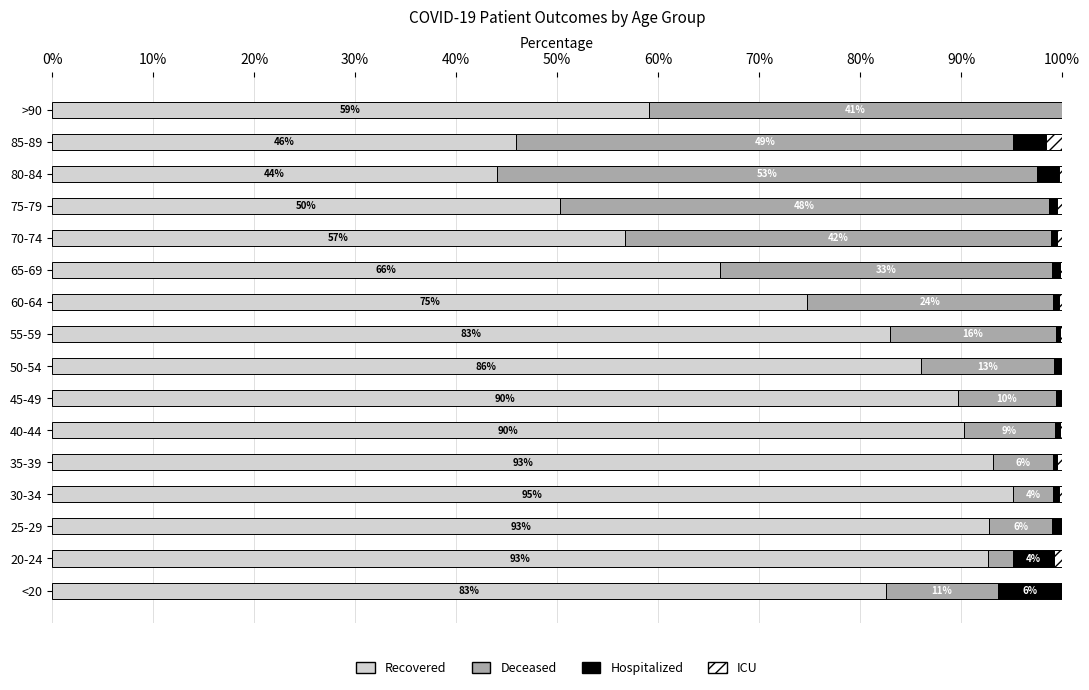

The value of Recovered at 80-84 is 11.6. True or false?

False